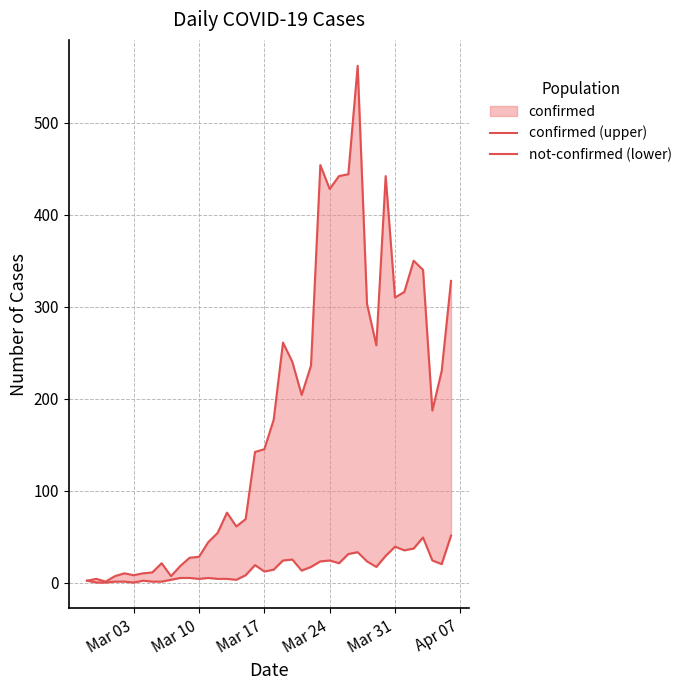

Does the chart have visible grid lines?

Yes